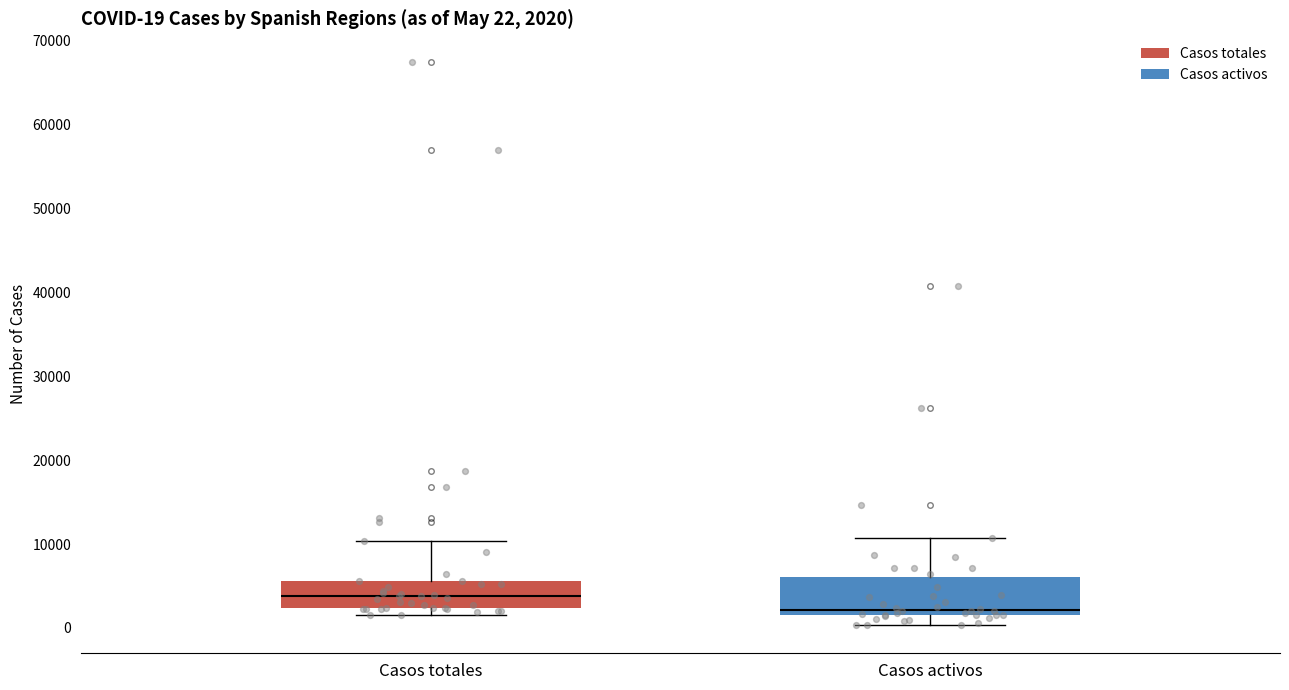

Which box has the highest median line?

Casos totales